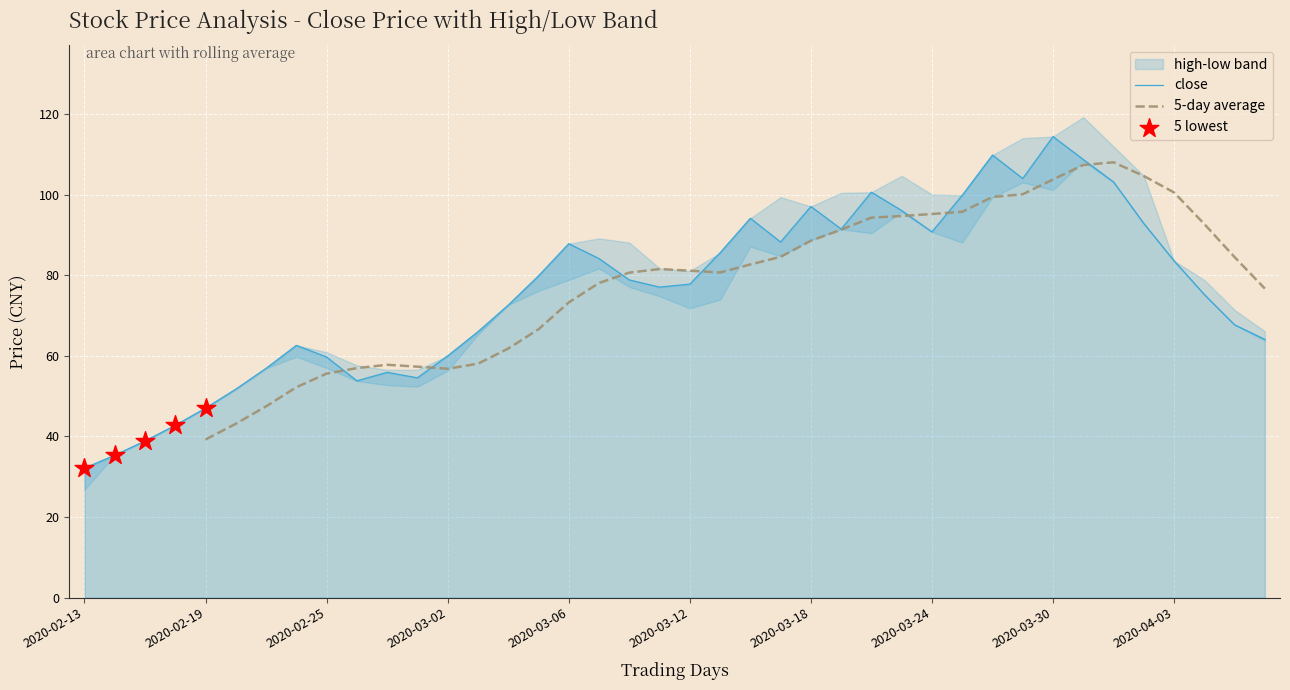

Which series has the widest spread of Y values?

high